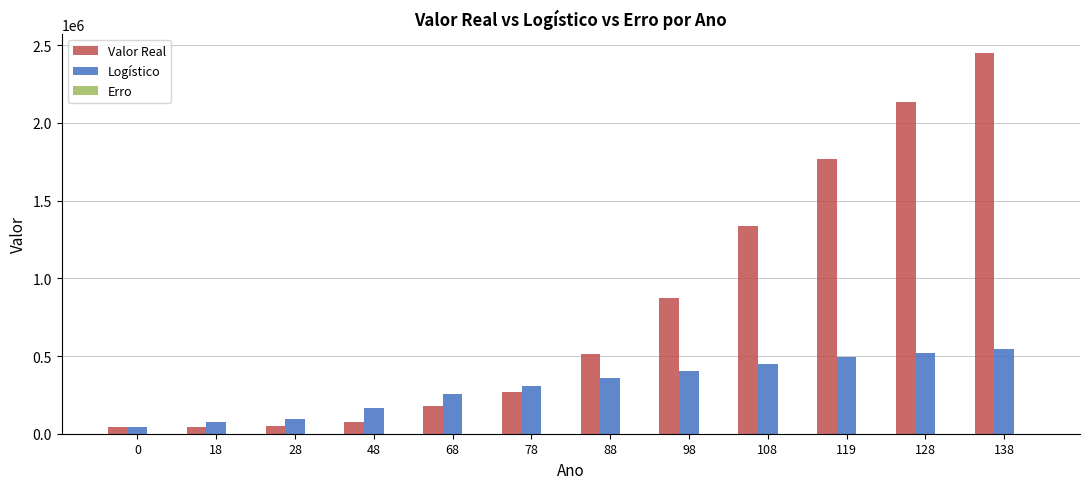

What is the sum of all Logístico values?

3709879.8